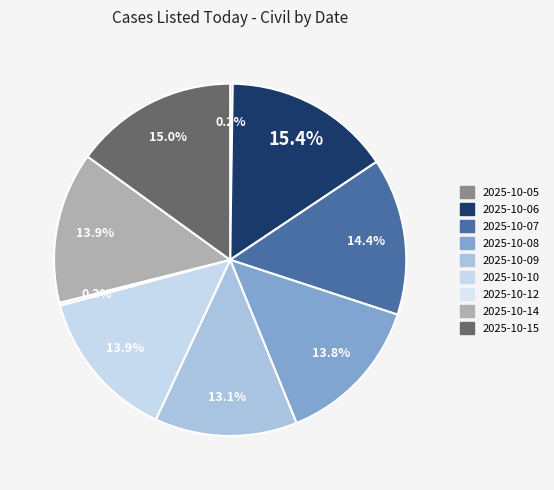

What percentage is the 2025-10-07 slice, to the nearest percent?

14%